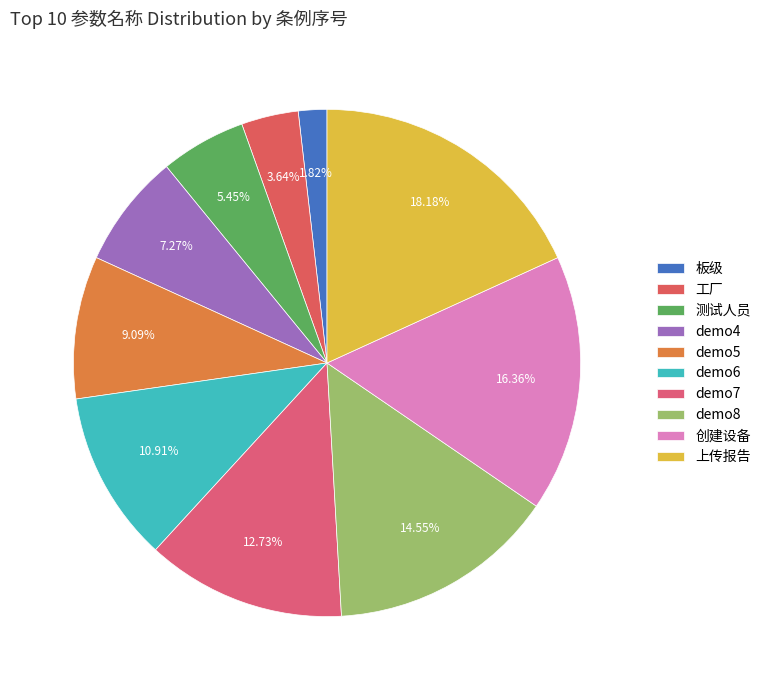

Count the number of slices in the pie.

10